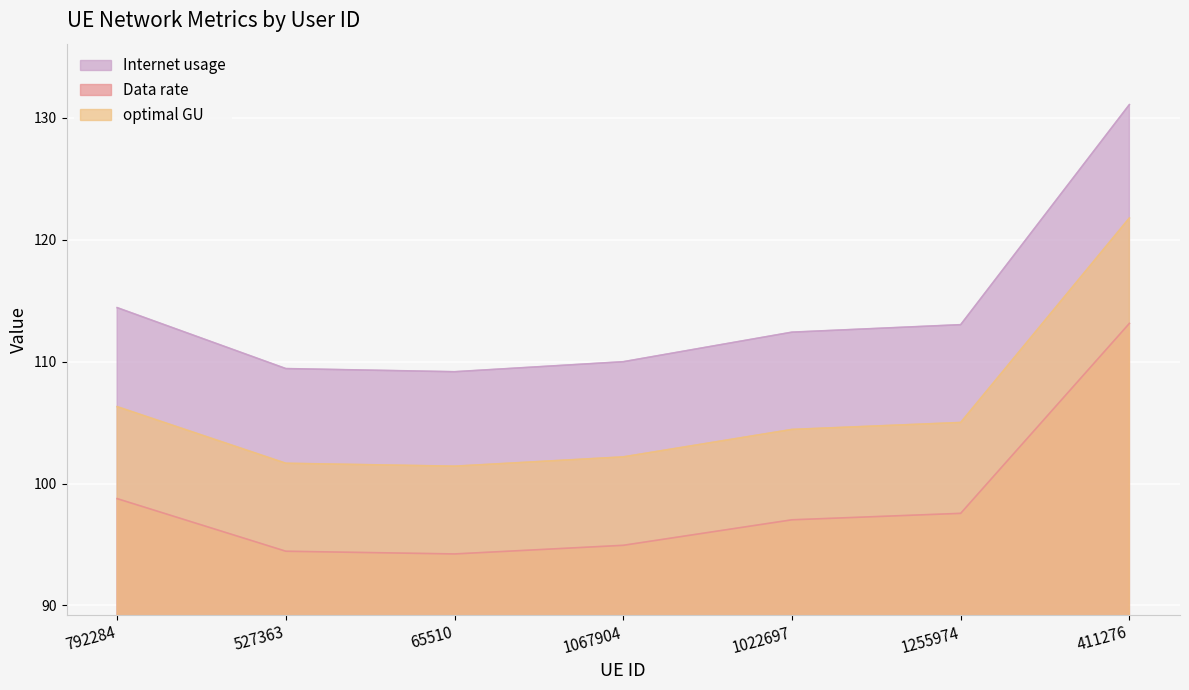

Where does the Data rate series first go above 97?

792284